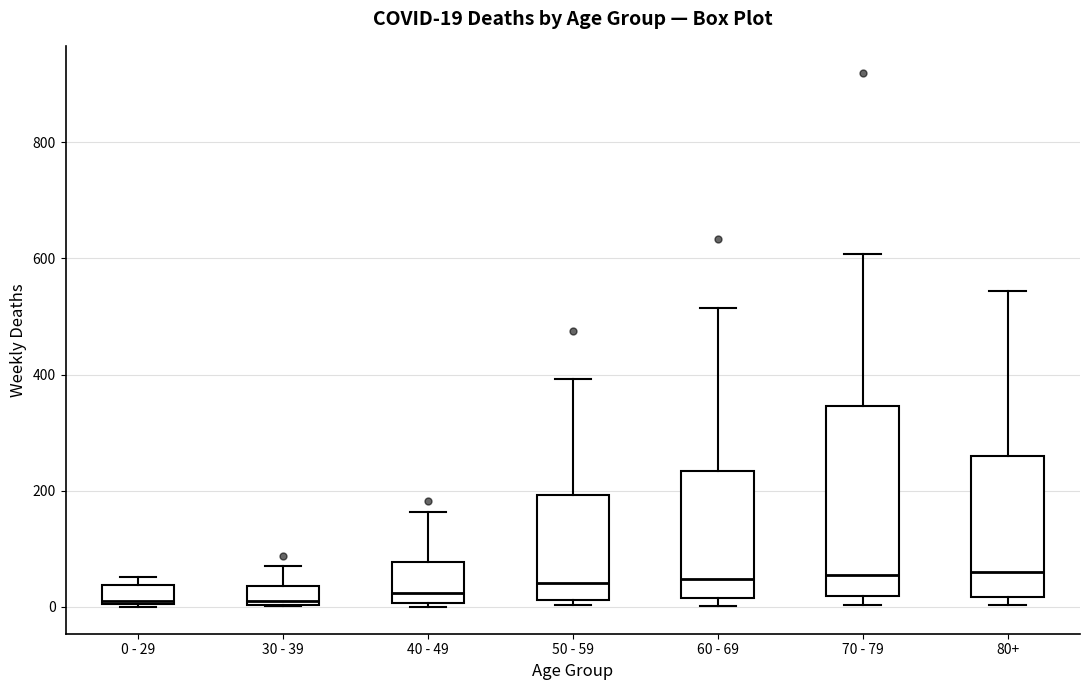

Comparing the boxes themselves (not the whiskers), which one is the tallest?

70 - 79